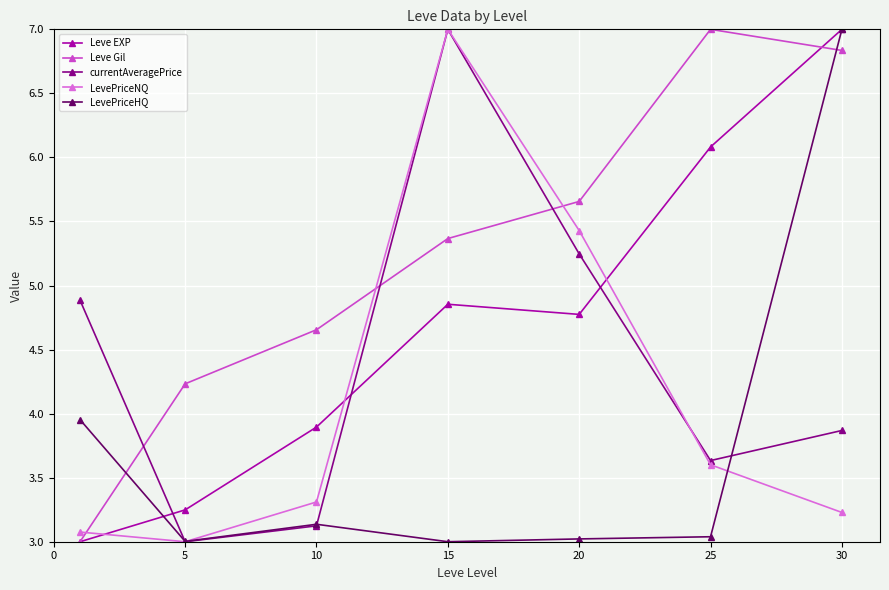

What is the value of the LevePriceHQ point at the 3rd from the left?

3.1